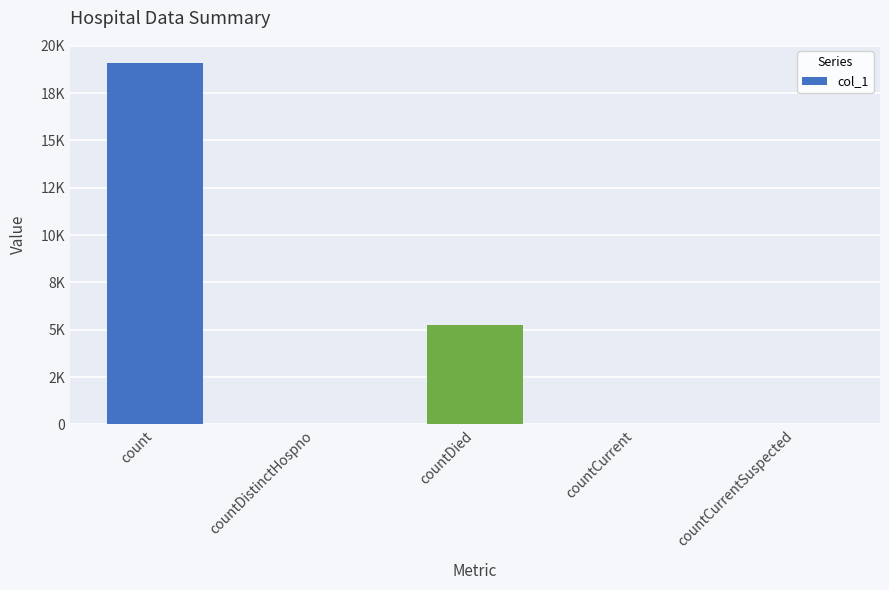

What is the difference between the second highest and second lowest values?

5237